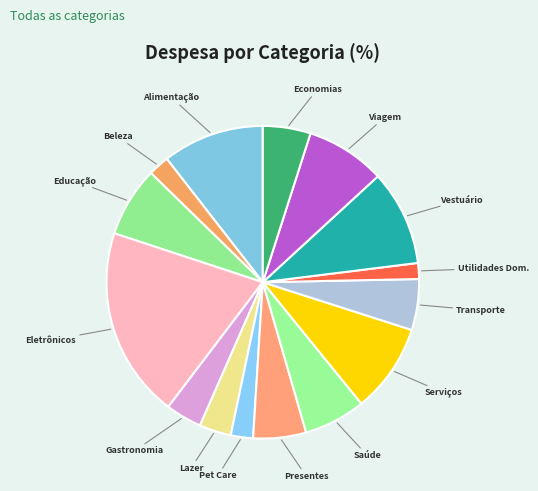

Is the sum of Utilidades Dom. and Lazer greater than half?

No